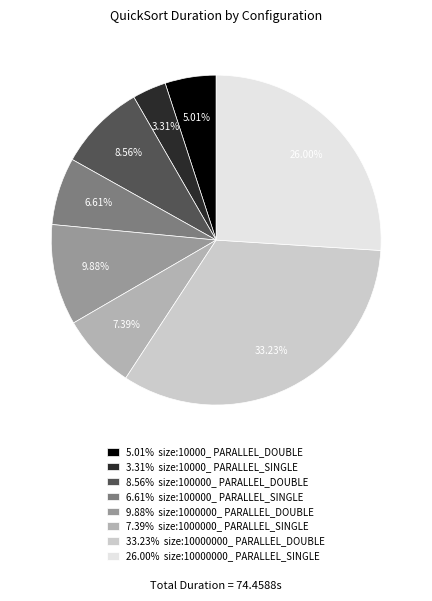

Does 7.39% size:1000000_ PARALLEL_SINGLE represent more than half of the total?

No